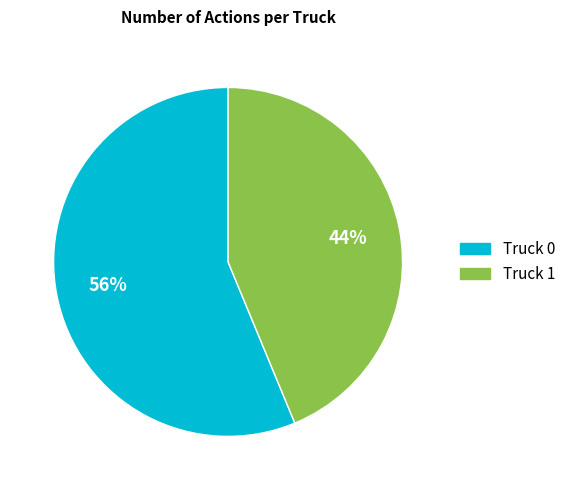

Approximately how many times larger is the value at Truck 0 compared to Truck 1?

1.3